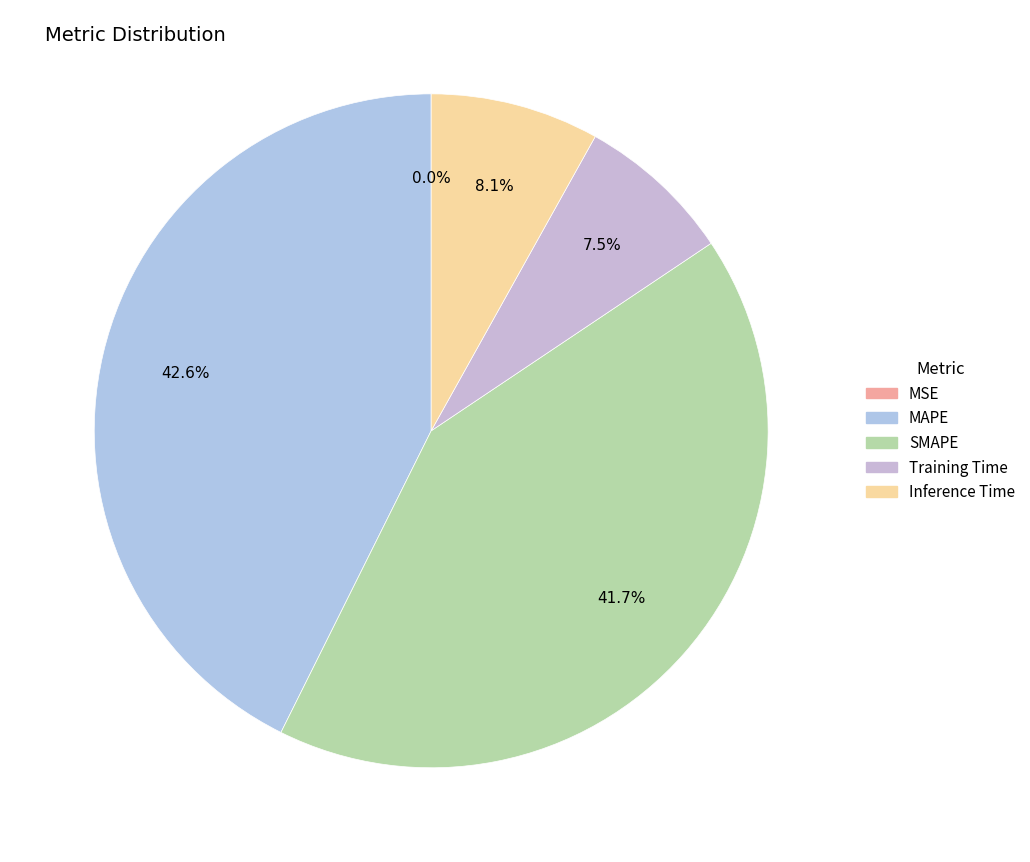

Is there any slice that represents more than half of the pie?

No